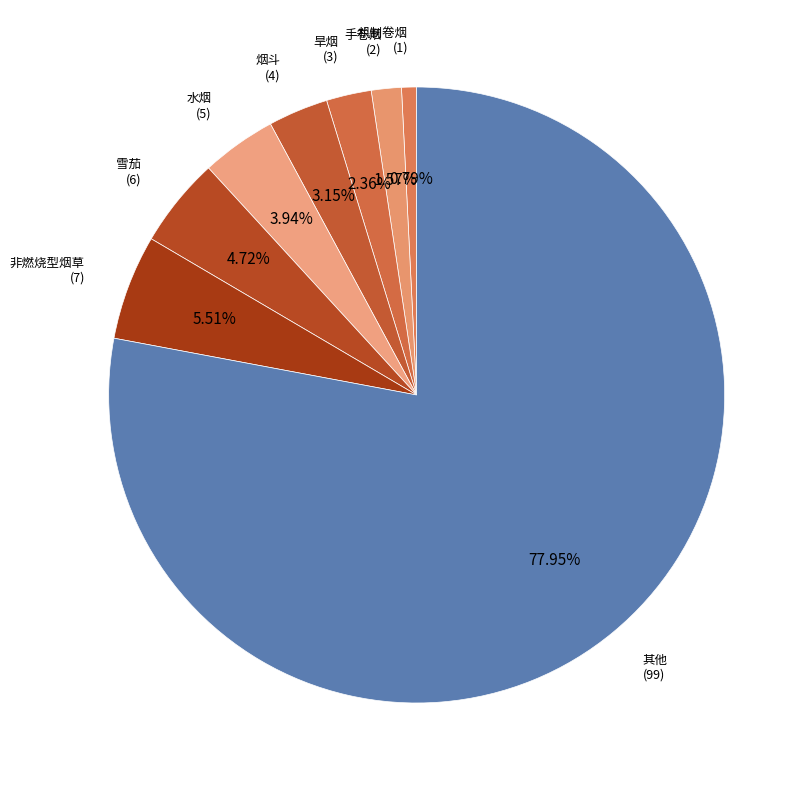

What percentage is NOT represented by 水烟?

96.1%